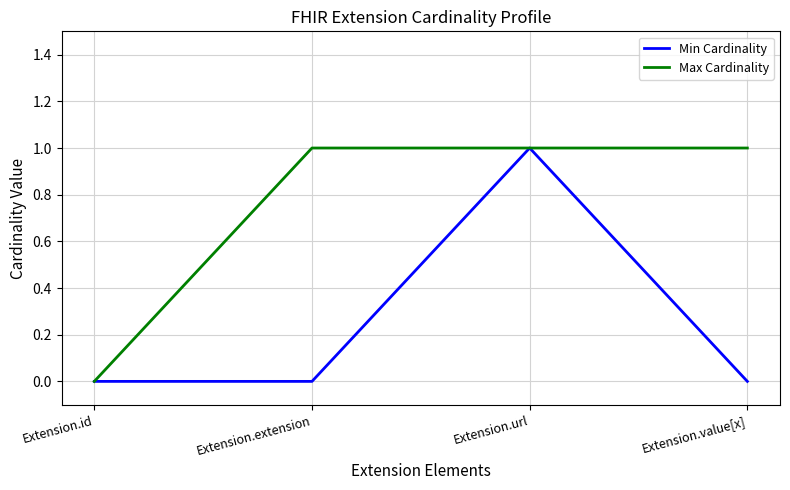

What is the spread (max minus min) of values at Extension.value[x]?

1